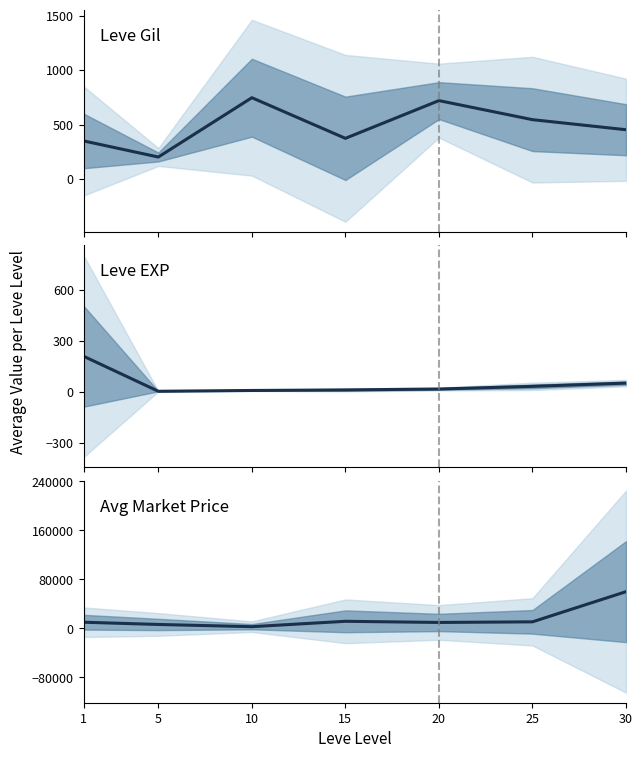

Is it true that Leve EXP equals 375.0 at 1?

False